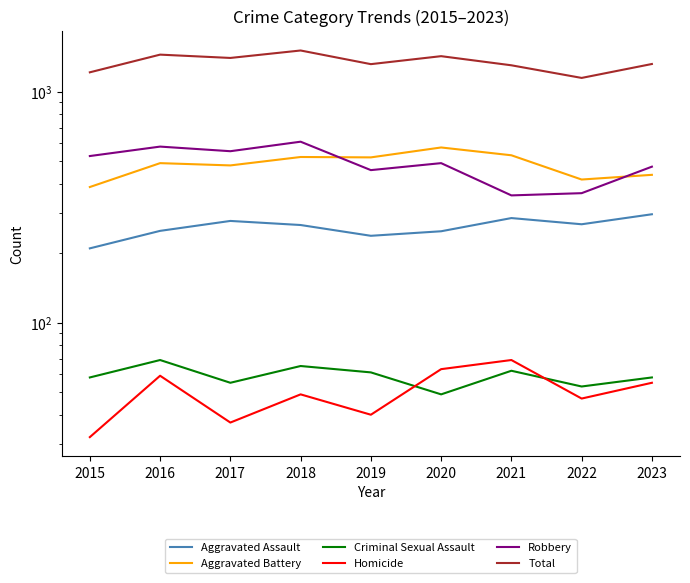

Reading left to right, list all the values displayed in this chart.

Aggravated Assault: 210	250	276	265	238	249	284	267	295
Aggravated Battery: 387	491	480	522	520	574	531	417	437
Criminal Sexual Assault: 58	69	55	65	61	49	62	53	58
Homicide: 32	59	37	49	40	63	69	47	55
Robbery: 527	579	553	608	458	491	356	364	474
Total: 1214	1448	1401	1509	1317	1426	1302	1148	1319